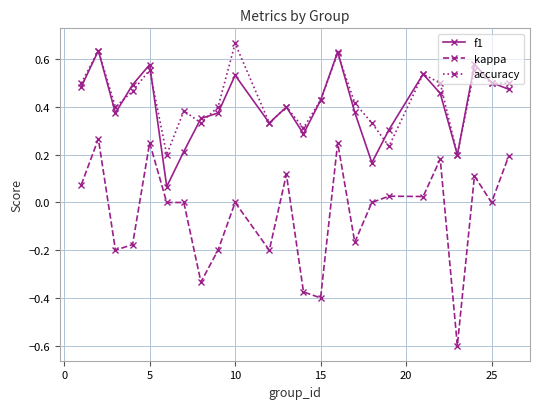

True or false: kappa and f1 cross at least once.

False